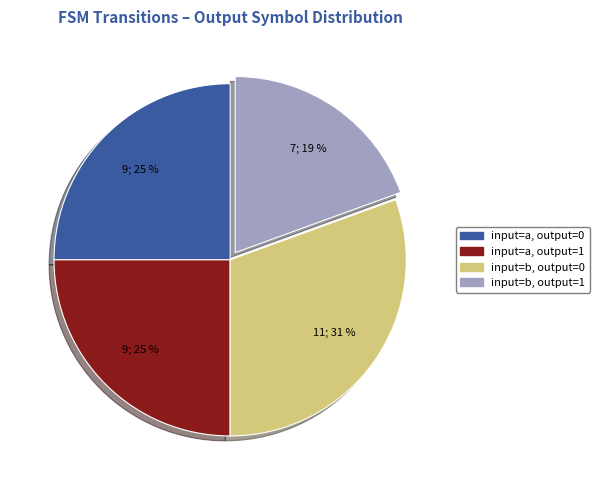

To the nearest percent, what is the average slice percentage?

25%